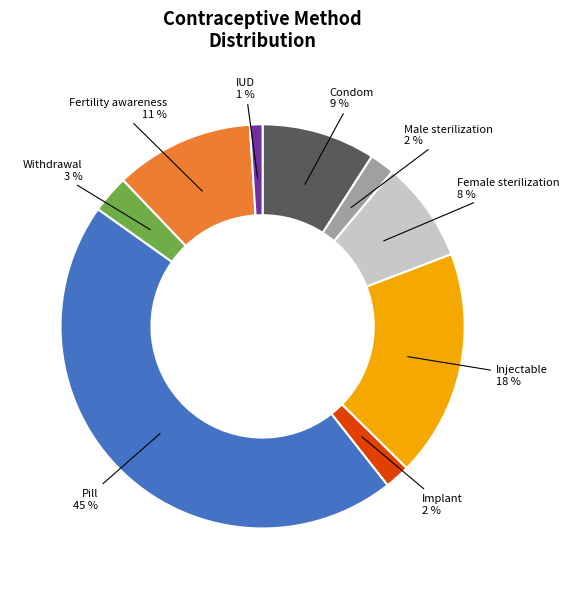

Combined, do Implant and Fertility awareness account for over 50%?

No